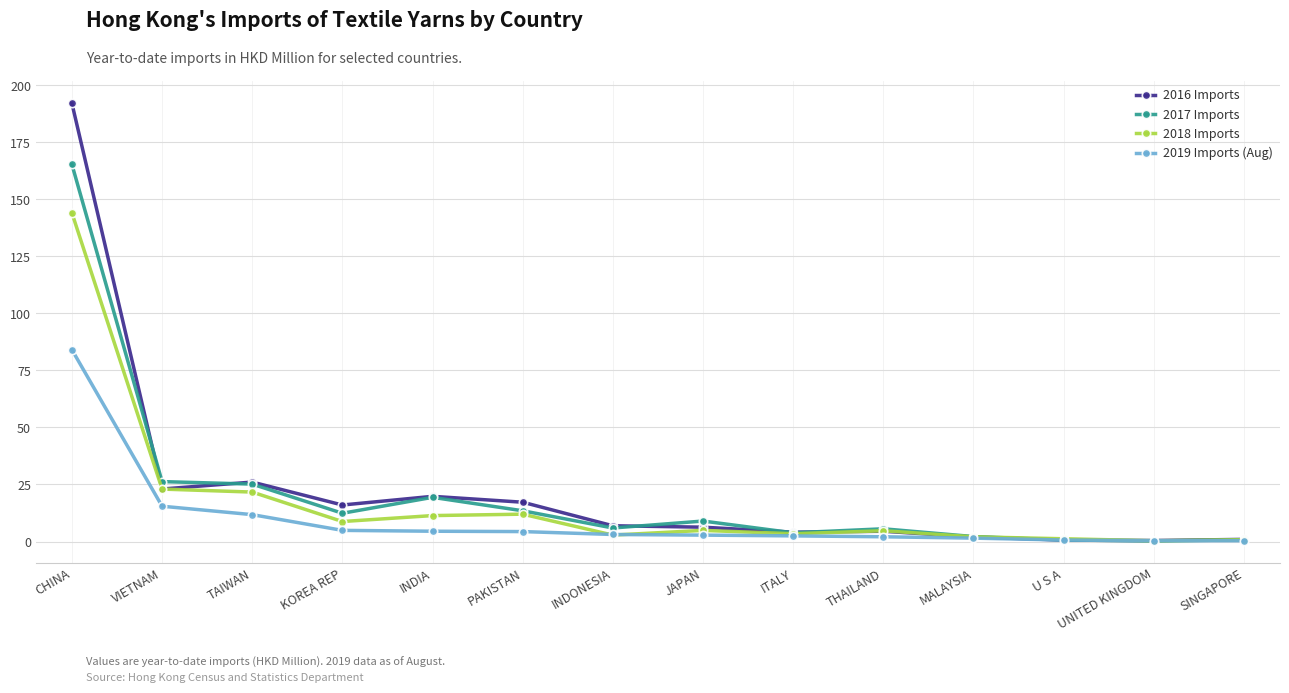

List the series in order of their peak value, highest first.

2016 Imports, 2017 Imports, 2018 Imports, 2019 Imports (Aug)